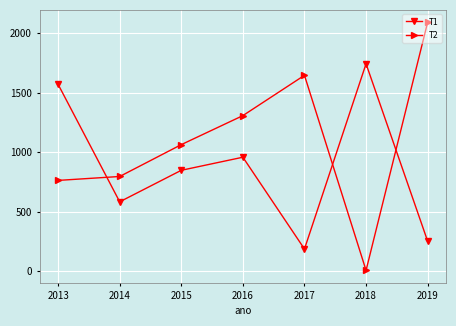

What are all the series names shown in the legend?

T1, T2